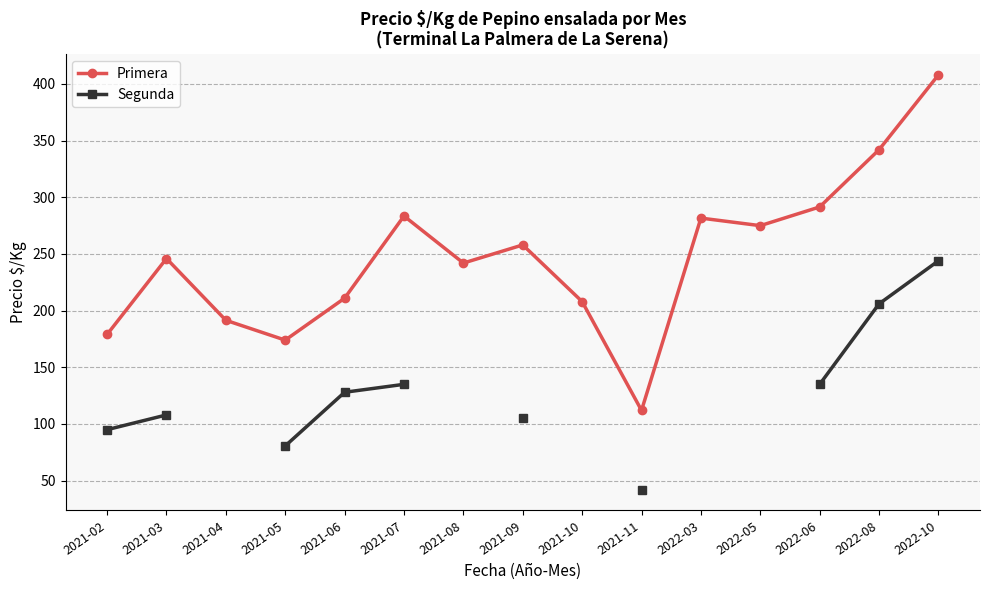

What is the difference between the Primera values at 2021-03 and 2021-06?

35.0